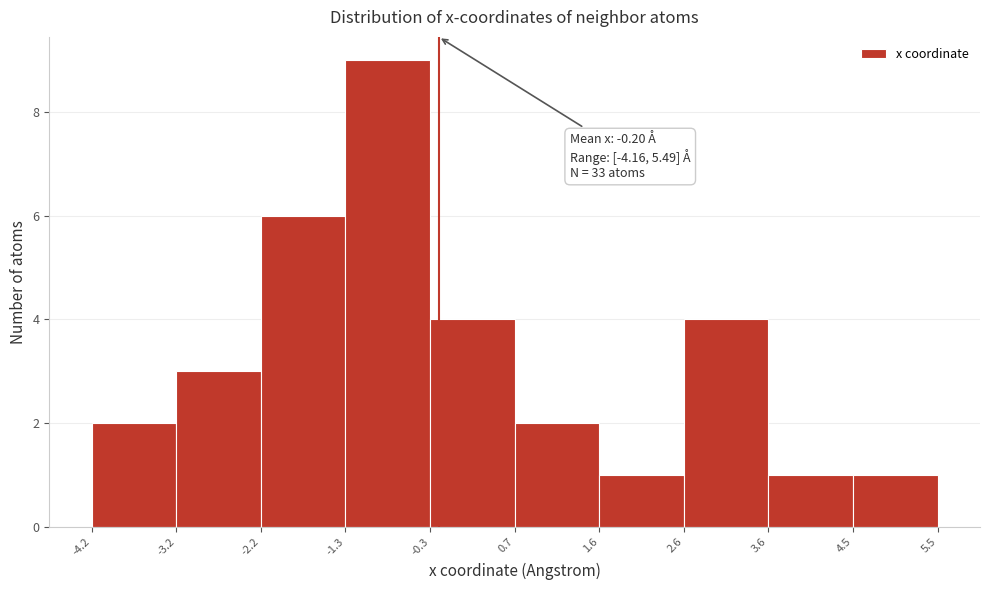

Over which range of the x-axis is the bar tallest?

-1.3 to -0.3